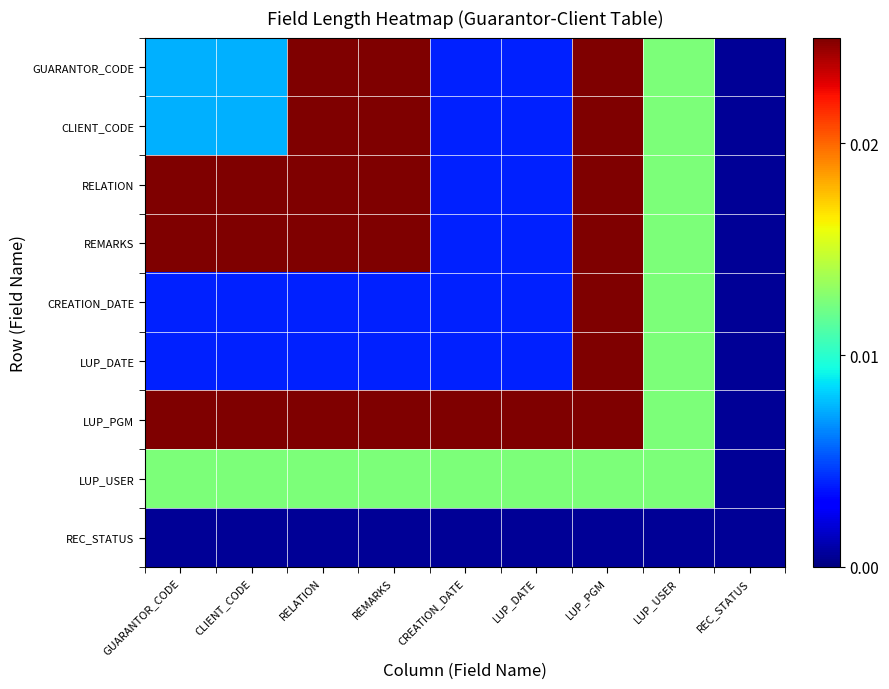

At LUP_PGM, list the series in order from largest to smallest.

GUARANTOR_CODE, CLIENT_CODE, RELATION, REMARKS, CREATION_DATE, LUP_DATE, LUP_PGM, LUP_USER, REC_STATUS